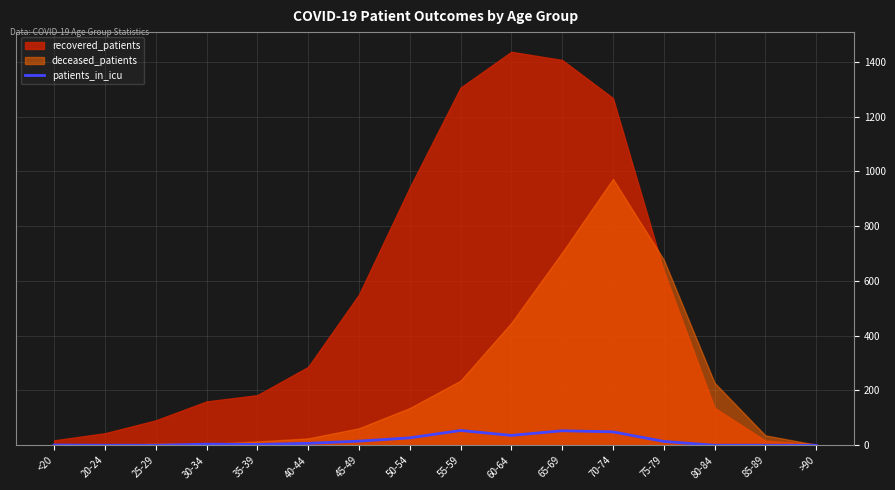

The patients_in_icu series shows 54 at 55-59. True or false?

True